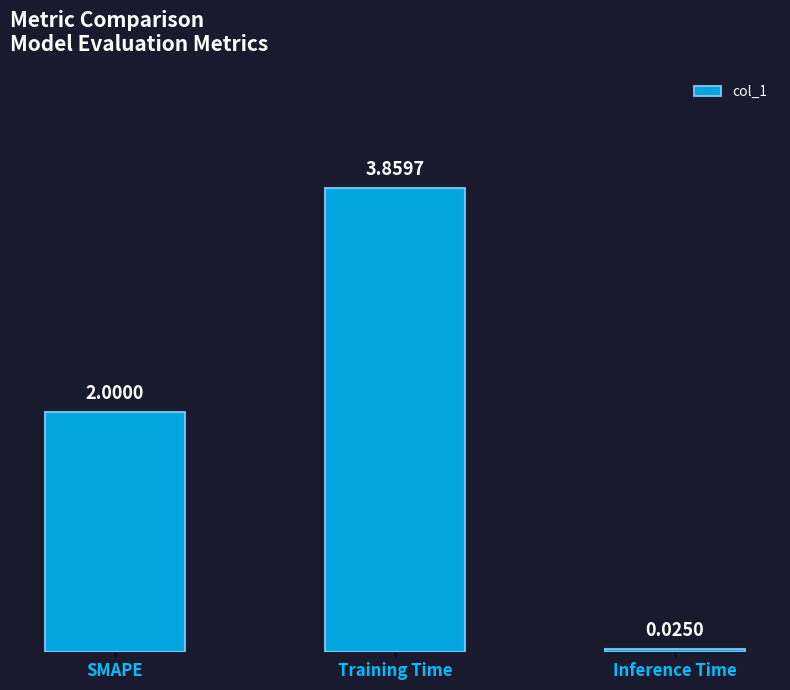

What is the difference between the maximum and minimum values?

3.8